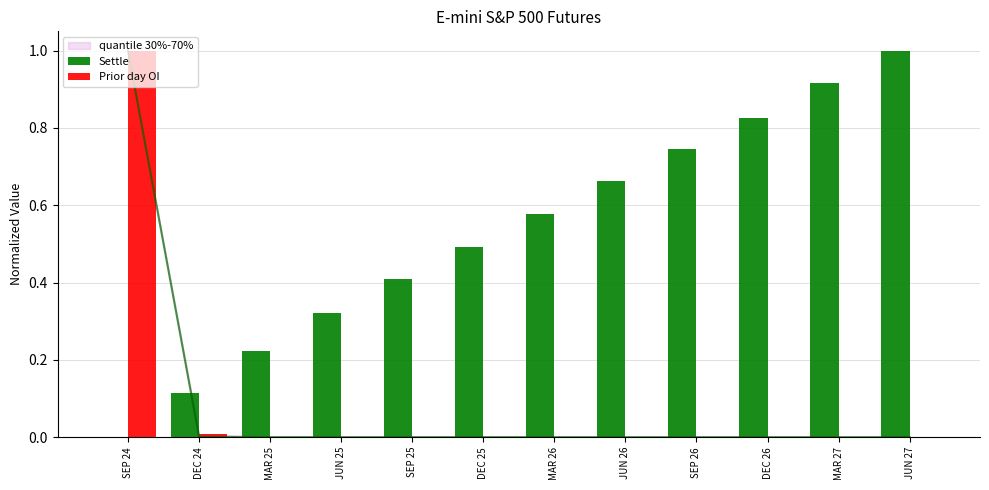

True or false: Prior day OI has a value of -0.4 at MAR 27.

False